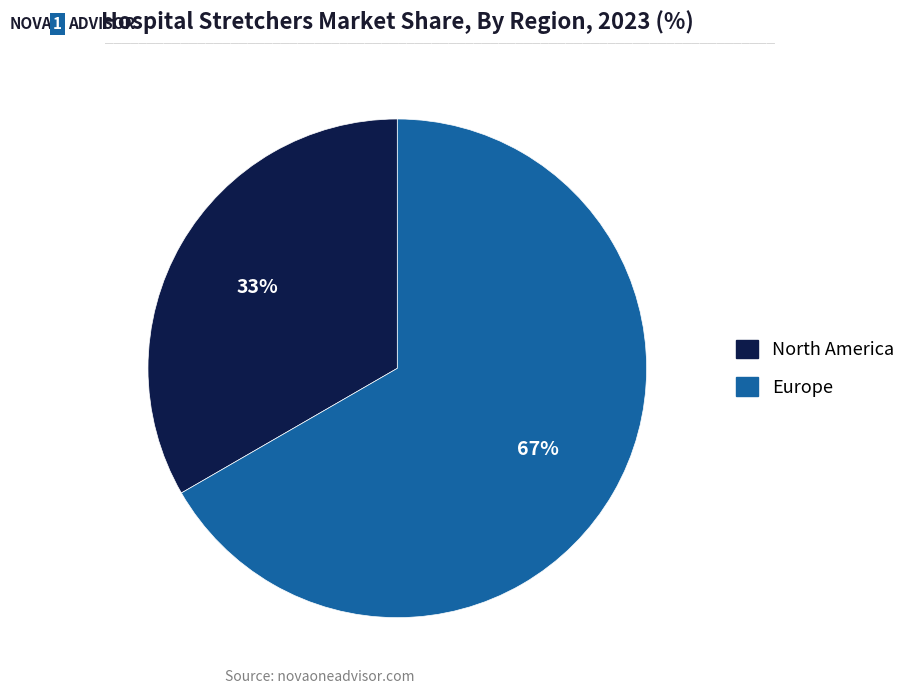

To the nearest percent, what is the average slice percentage?

50%